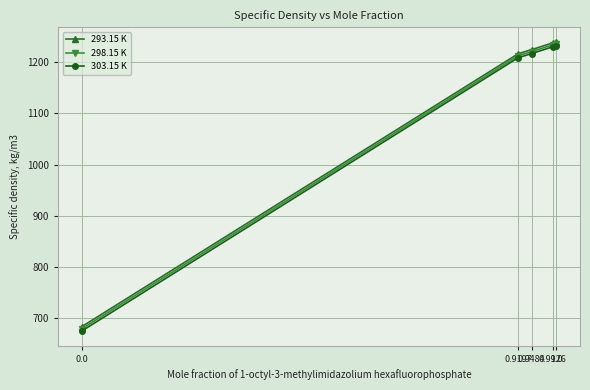

What is the label of the 2nd point from the right?

0.9926